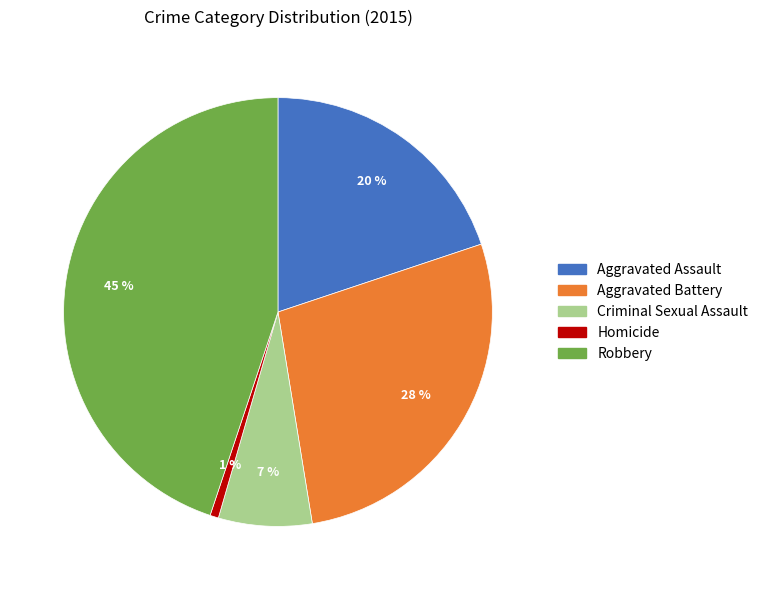

Rank the categories by value from highest to lowest.

Robbery, Aggravated Battery, Aggravated Assault, Criminal Sexual Assault, Homicide